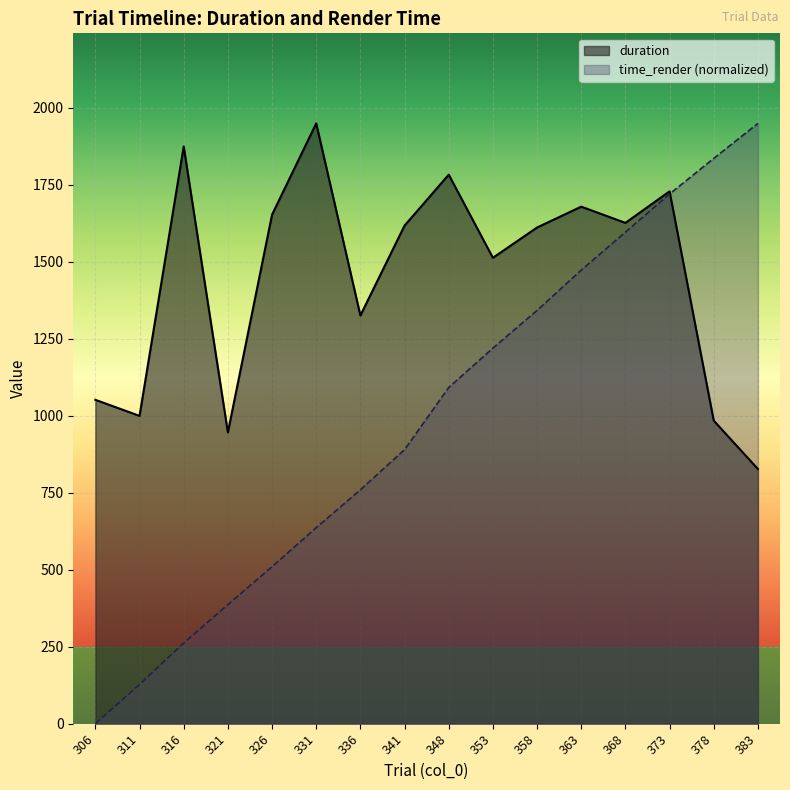

What is the difference between the second highest and minimum values in the duration series?

1047.4